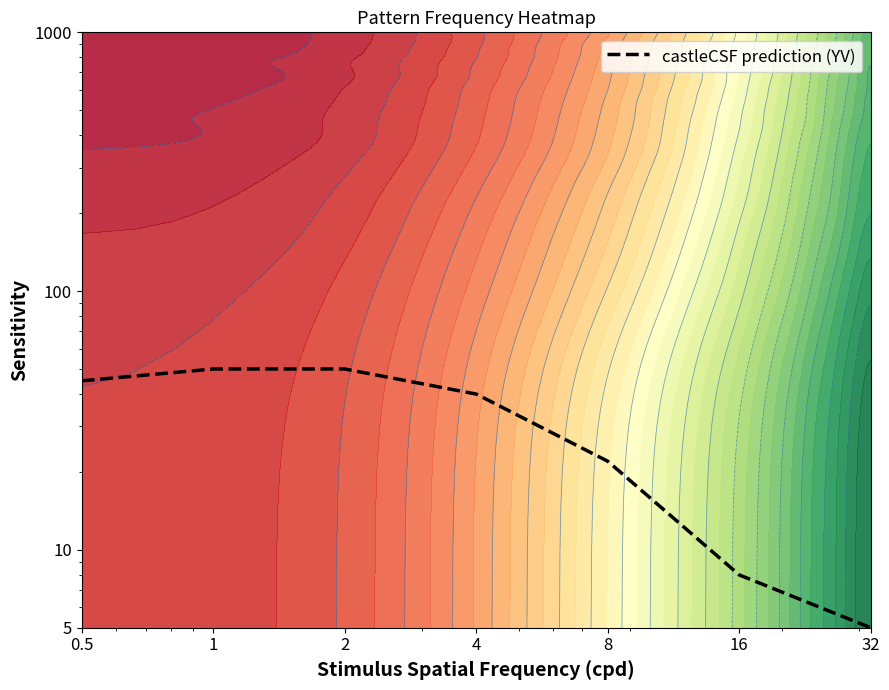

How many data points does each series have?

7